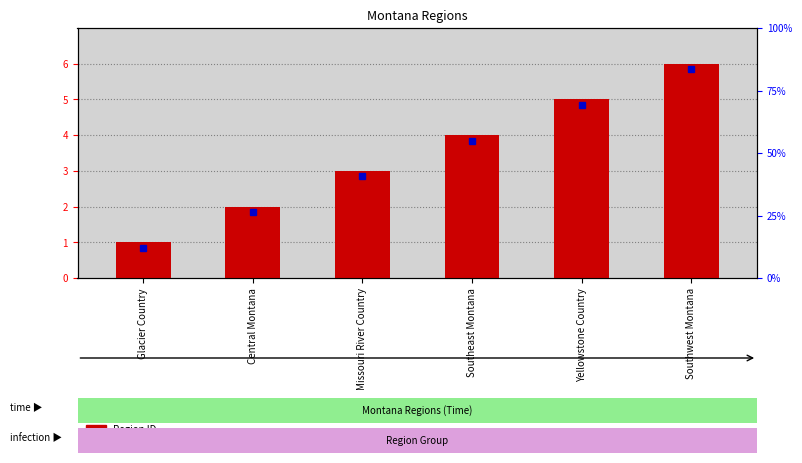

Where does the data first go above 4?

Yellowstone Country